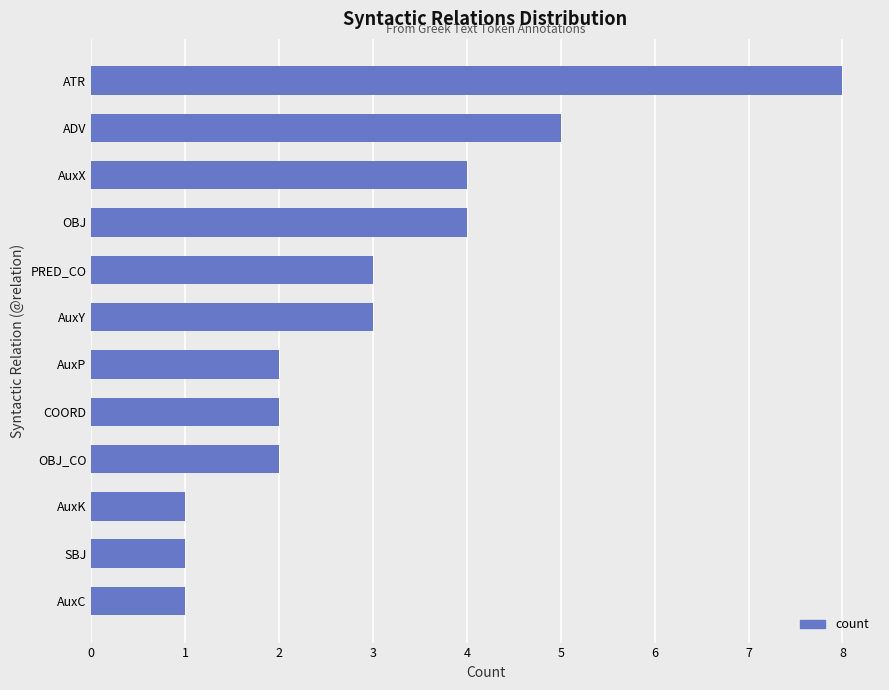

Reading bottom to top, transcribe all the data shown in this chart.

AuxC=1	SBJ=1	AuxK=1	OBJ_CO=2	COORD=2	AuxP=2	AuxY=3	PRED_CO=3	OBJ=4	AuxX=4	ADV=5	ATR=8